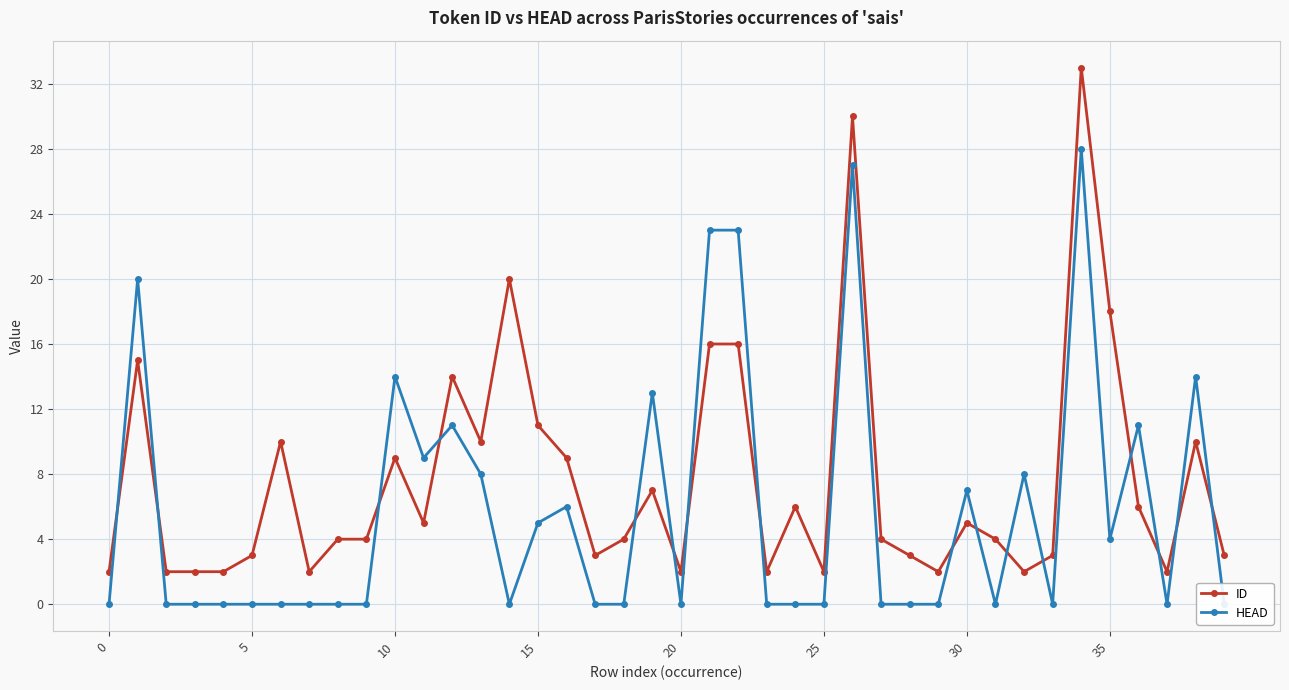

Is it true that ID equals 6 at 15?

False